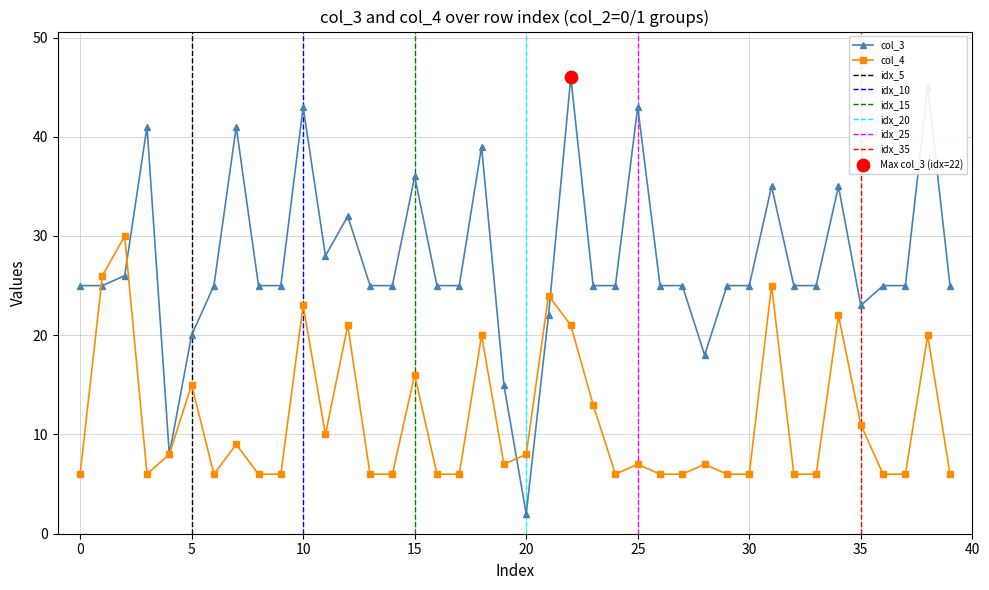

What are all the series names shown in the legend?

col_3, col_4